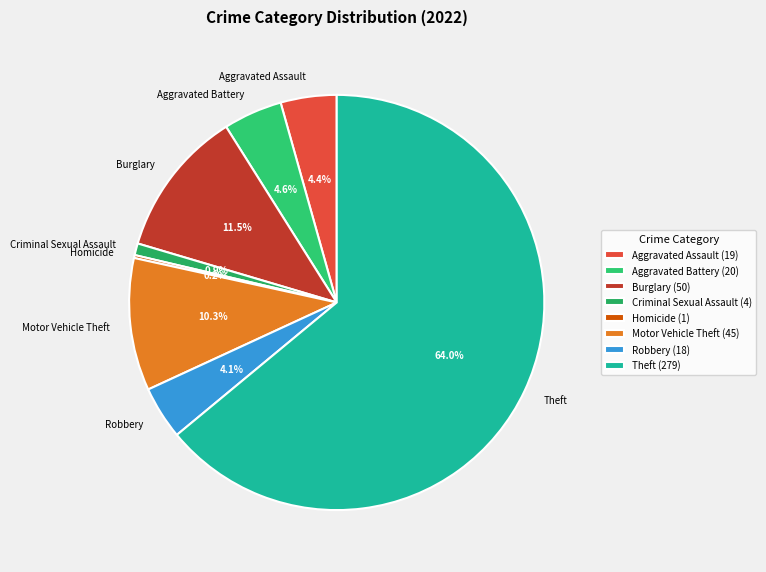

True or false: Burglary accounts for 22% of the total.

False